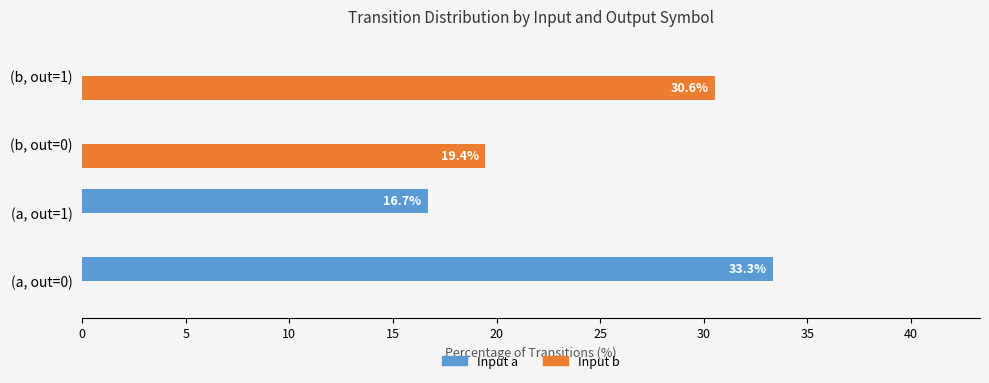

What is the greatest value displayed?

33.3